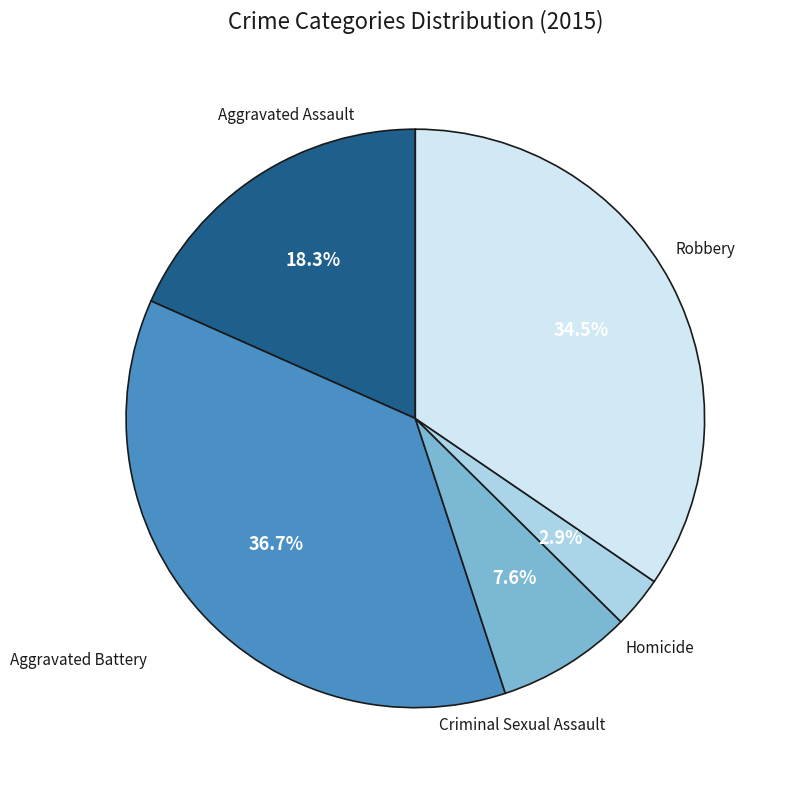

Is there any slice that represents more than half of the pie?

No